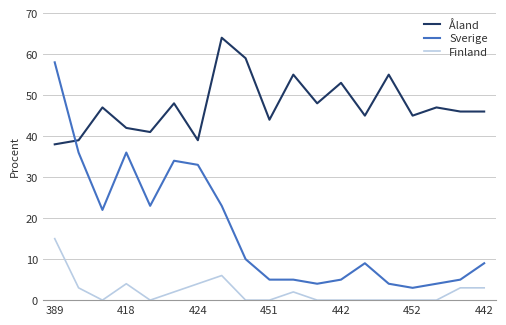

List the series in order of their overall mean, lowest first.

Finland, Sverige, Åland